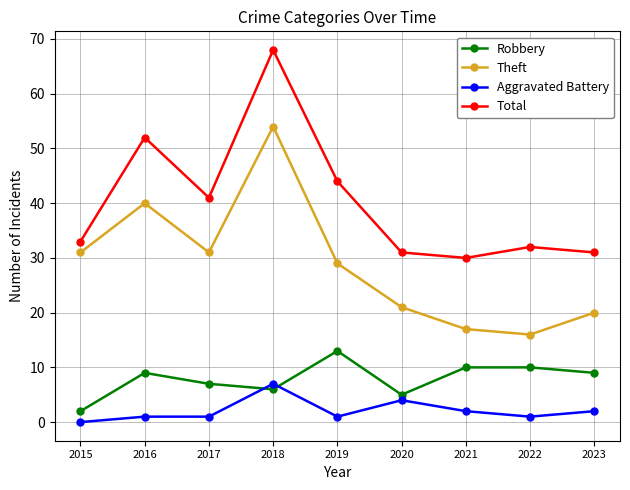

In Robbery, how many points are lower than both neighbors (excluding endpoints)?

2